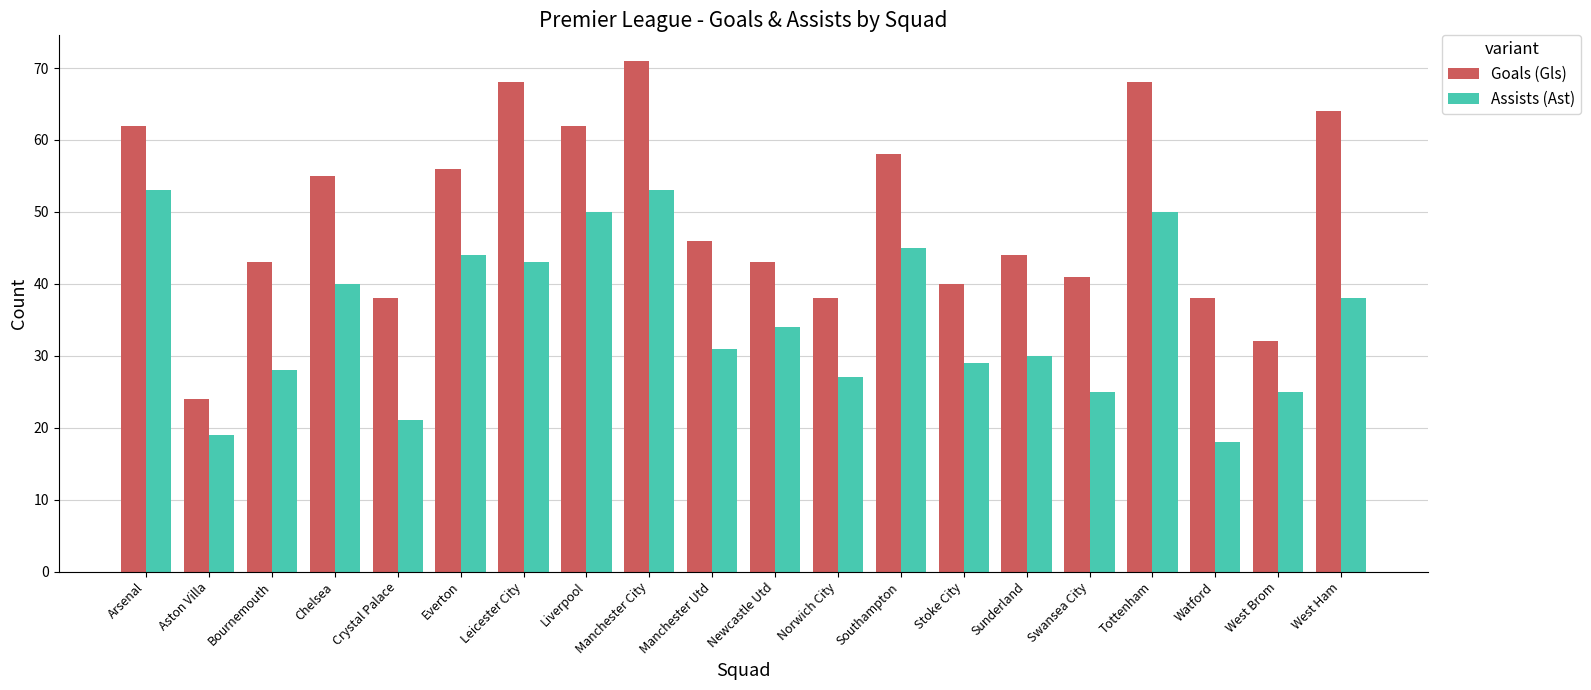

Which series changed the most between Chelsea and Watford?

Assists (Ast)